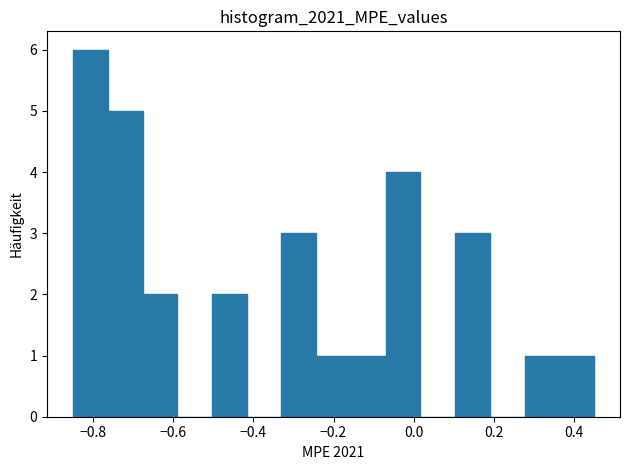

Reading left to right, transcribe this chart: for each bar, give the range it covers on the x-axis and its height. Neither the bar edges nor the heights are printed on the chart, so give them approximately, as read against the axes.

-0.84 to -0.76: 6
-0.76 to -0.68: 5
-0.68 to -0.58: 2
-0.58 to -0.50: 0
-0.50 to -0.42: 2
-0.42 to -0.32: 0
-0.32 to -0.24: 3
-0.24 to -0.16: 1
-0.16 to -0.08: 1
-0.08 to 0.02: 4
0.02 to 0.10: 0
0.10 to 0.18: 3
0.18 to 0.28: 0
0.28 to 0.36: 1
0.36 to 0.44: 1